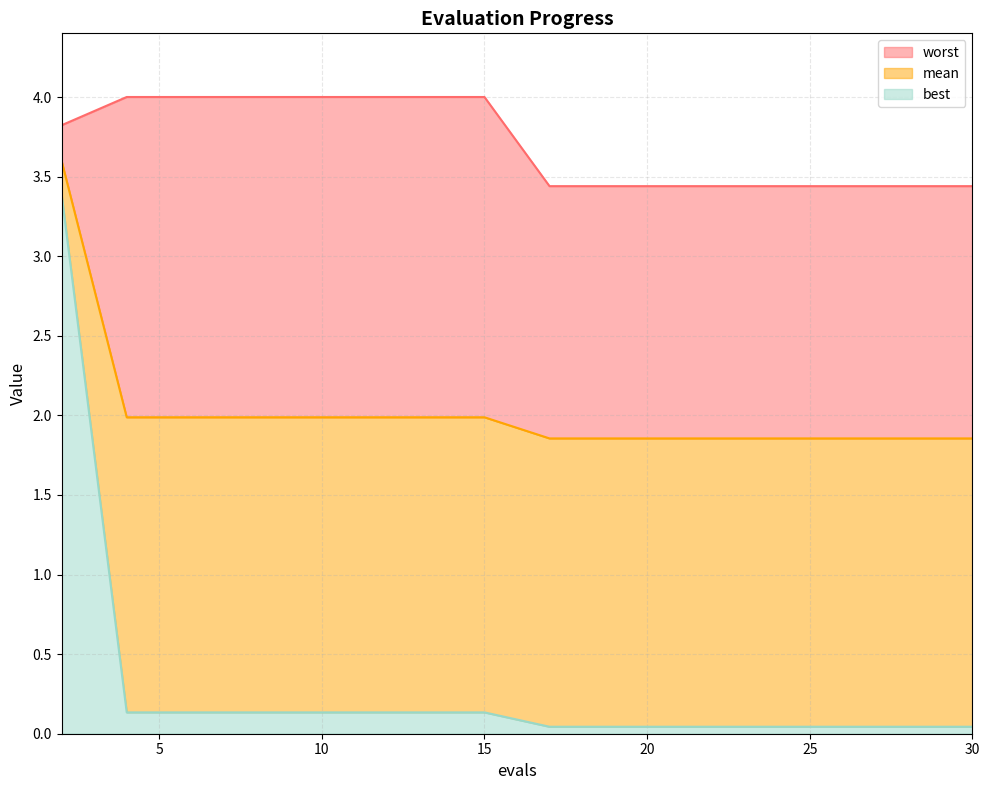

True or false: worst and mean cross at least once.

False